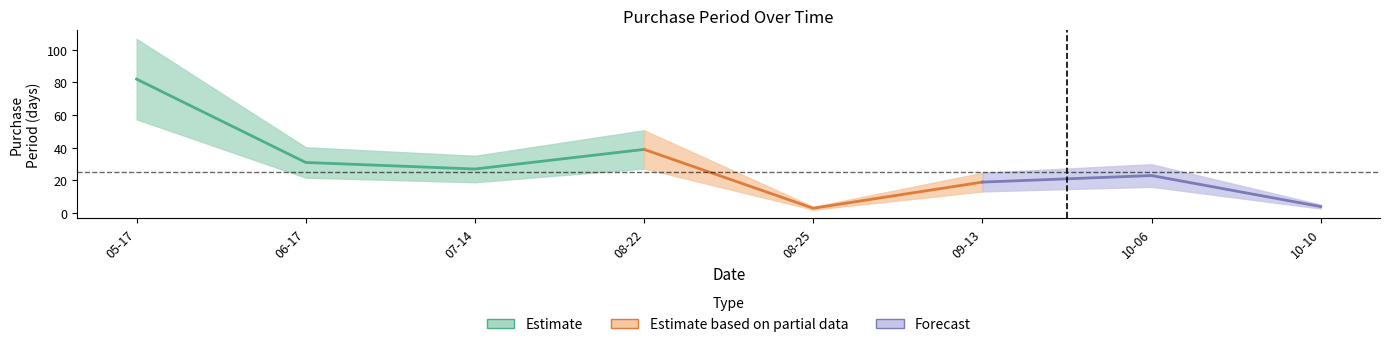

What is the sum of all values?

228